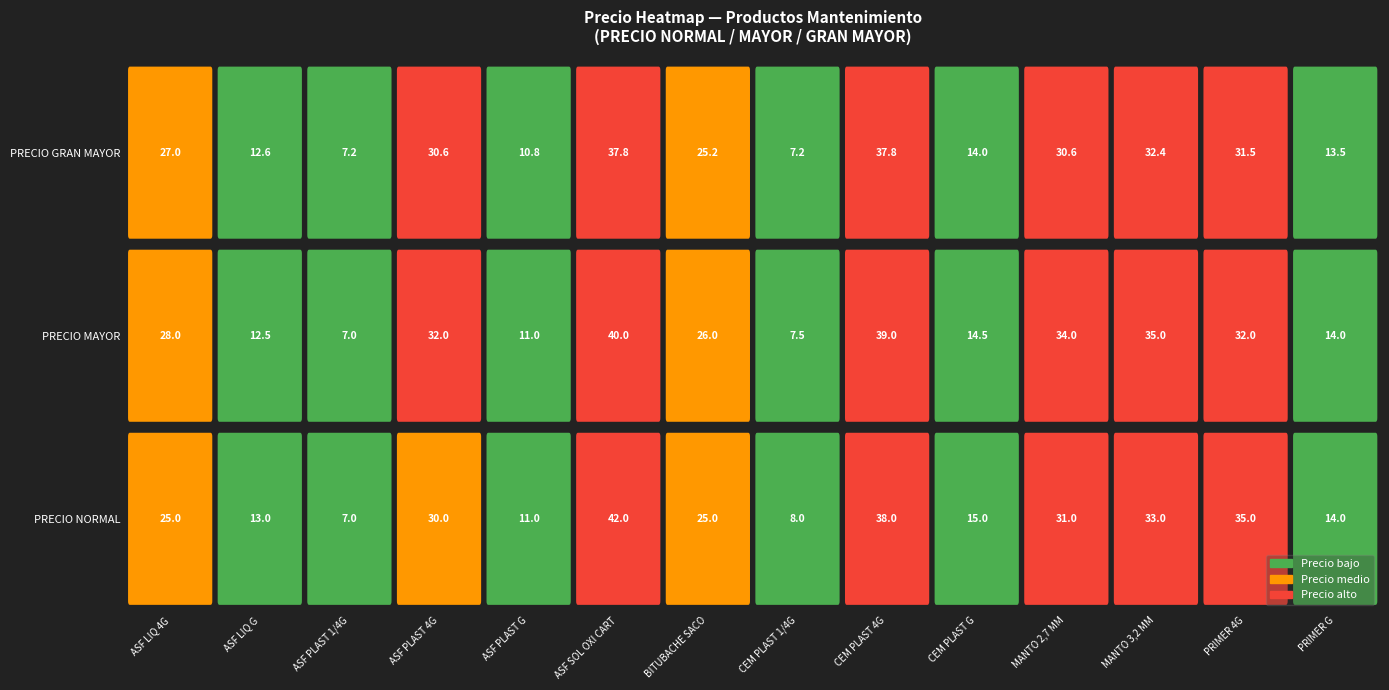

Reading left to right, what are all the values shown in this chart?

precio_normal: precio_normal=25.0	precio_mayor=13.0	precio_gran_mayor=7.0	3=30.0	4=11.0	5=42.0	6=25.0	7=8.0	8=38.0	9=15.0	10=31.0	11=33.0	12=35.0	13=14.0
precio_mayor: precio_normal=28.0	precio_mayor=12.5	precio_gran_mayor=7.0	3=32.0	4=11.0	5=40.0	6=26.0	7=7.5	8=39.0	9=14.5	10=34.0	11=35.0	12=32.0	13=14.0
precio_gran_mayor: precio_normal=27.0	precio_mayor=12.6	precio_gran_mayor=7.2	3=30.6	4=10.8	5=37.8	6=25.2	7=7.2	8=37.8	9=14.0	10=30.6	11=32.4	12=31.5	13=13.5